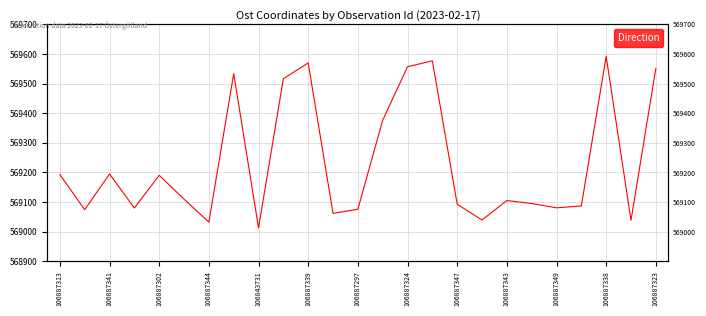

True or false: there are more than 2 points higher than both neighbors.

True